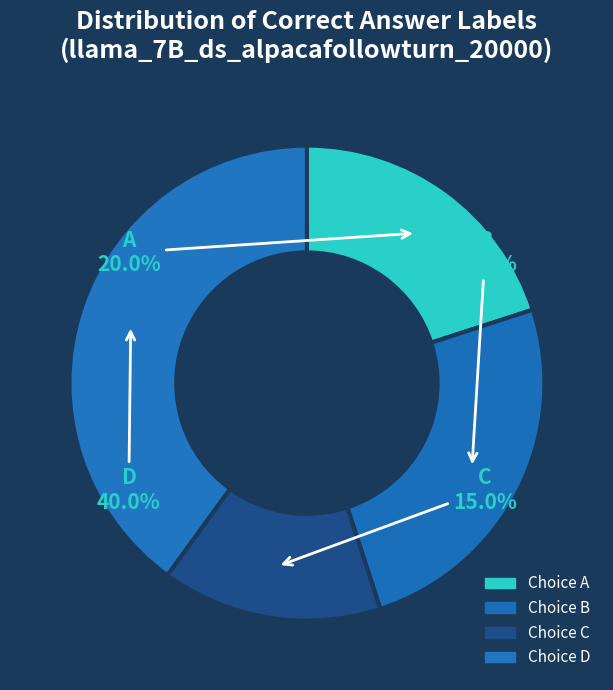

Count the number of slices in the pie.

4